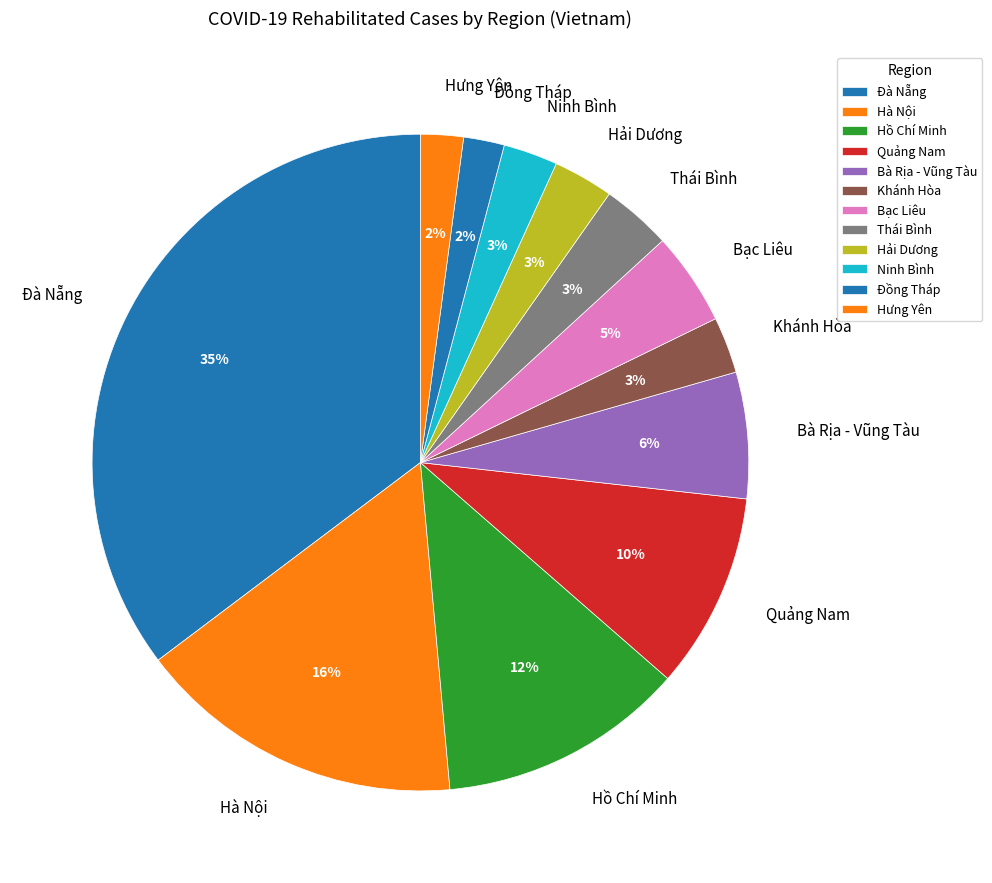

Is Thái Bình the majority of the pie?

No